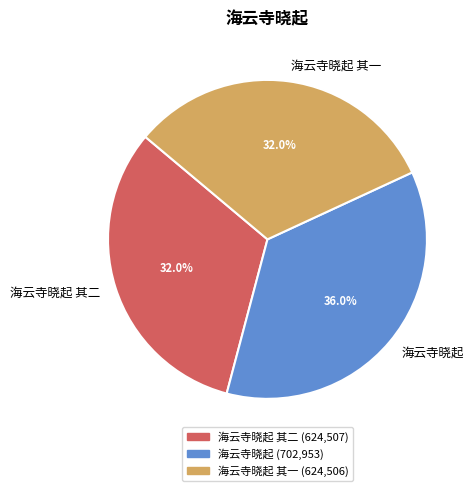

Is there a majority slice in this chart?

No